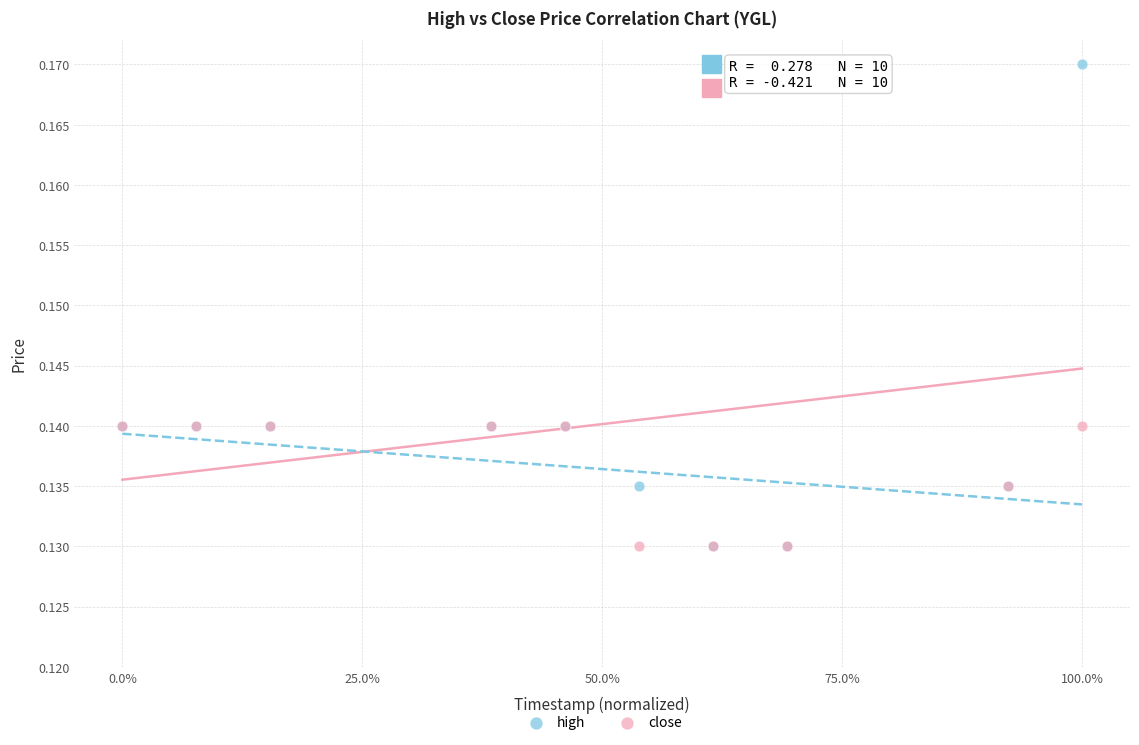

What are all the series names shown in the legend?

high, close